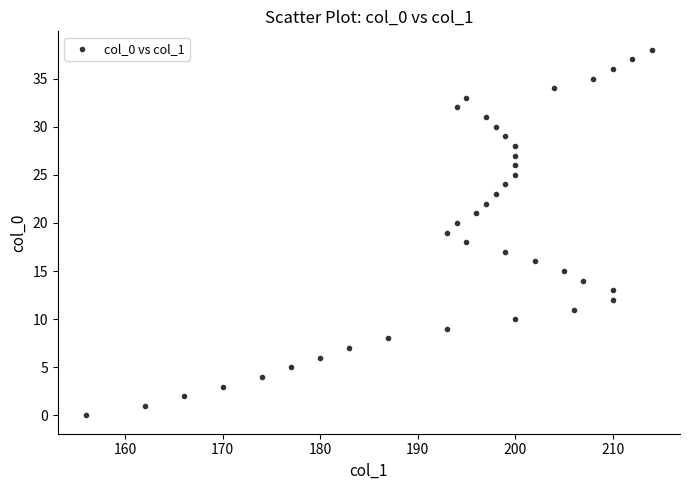

What is the range of Y values (max minus min)?

38